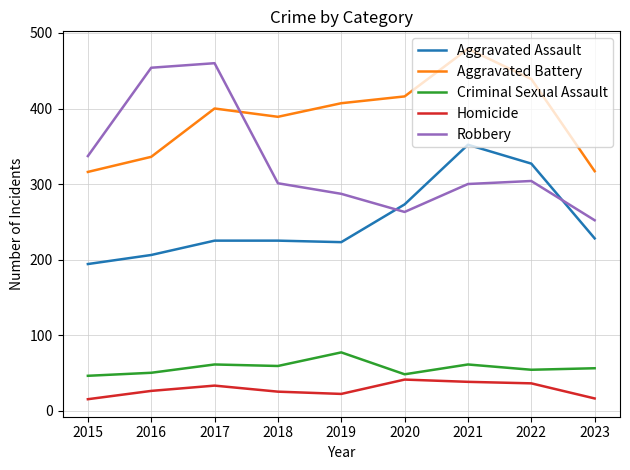

What is the spread (max minus min) of values at 2018?

364